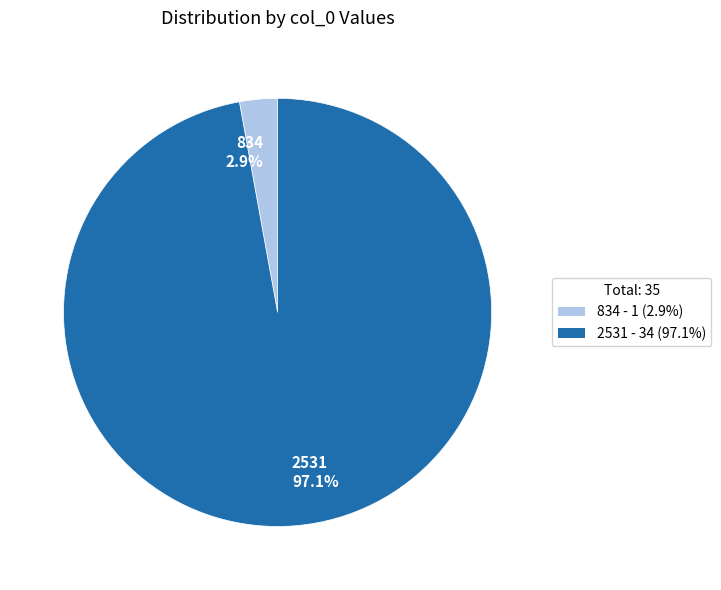

Which has a higher value, 834 2.9% or 2531 97.1%?

2531 97.1%